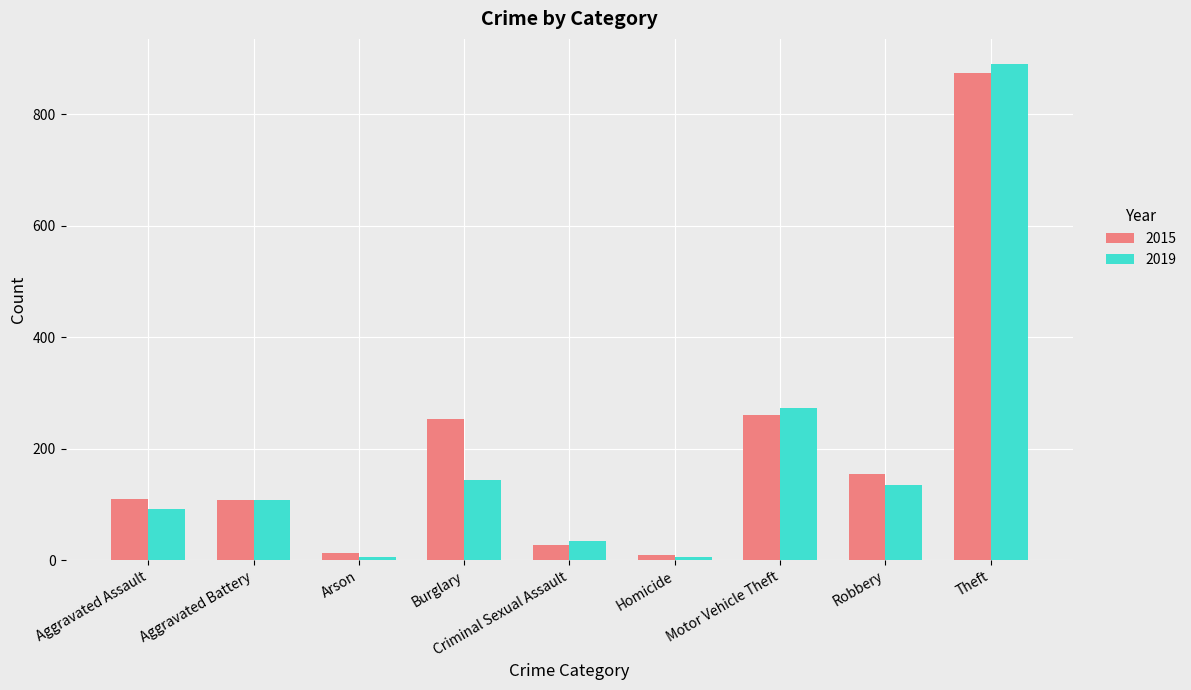

What is the smallest value displayed?

5